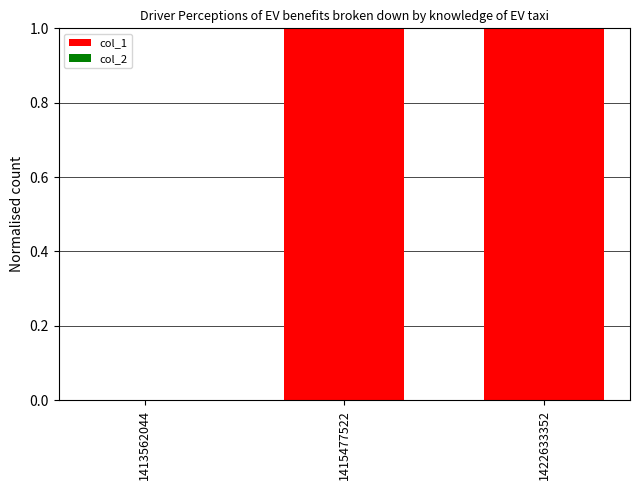

The chart shows a value of 0 at 1415477522. True or false?

False